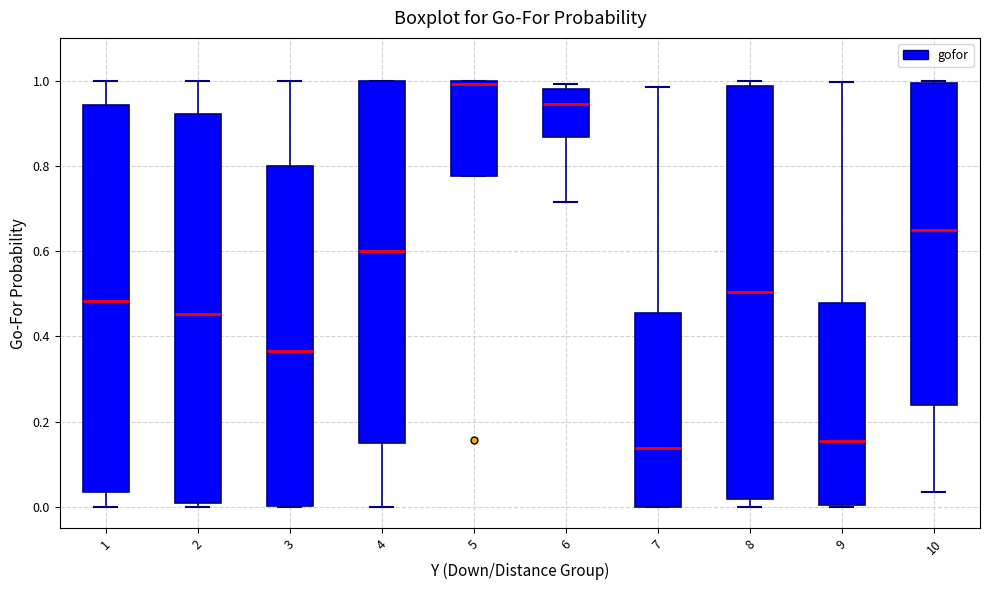

Where is the upper edge of the box at x = 9 on the y-axis? The values are not printed on the chart, so give them approximately, as read against the axis.

0.48